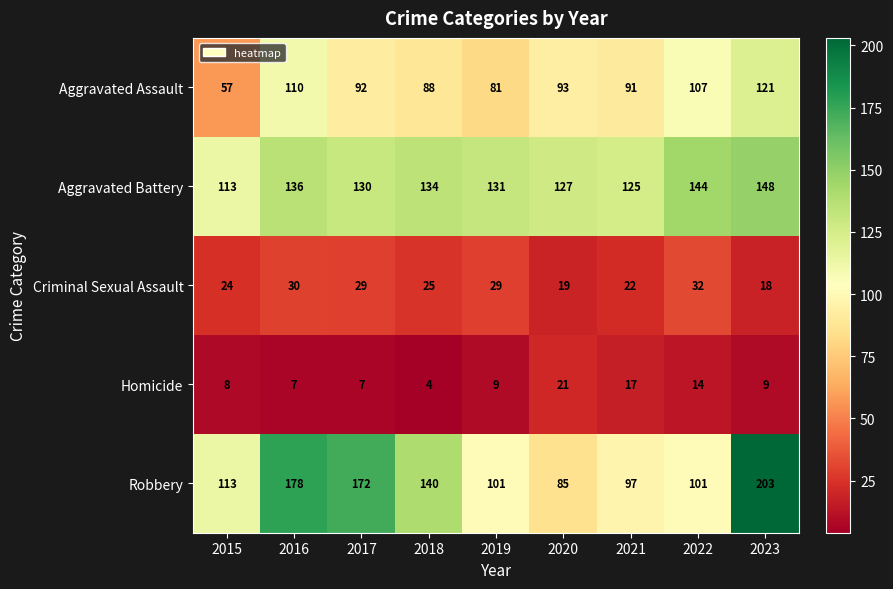

How many values in the Robbery series are below 113?

4